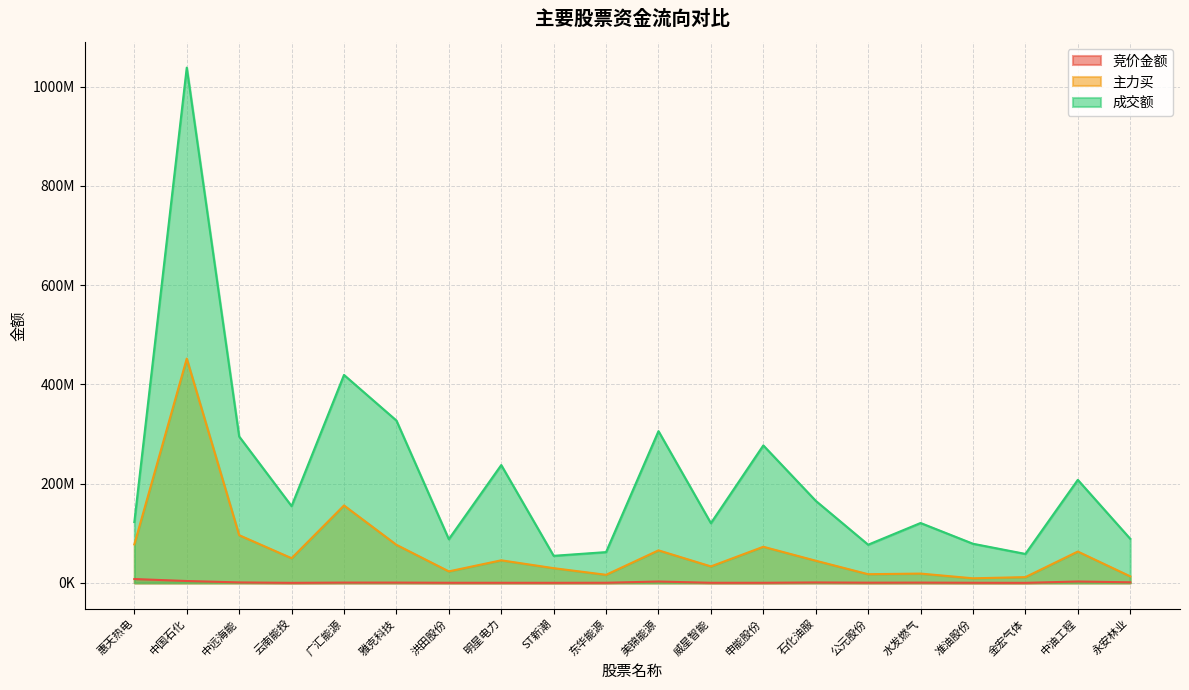

True or false: 成交额 has a value of 646086646 at 中国石化.

False